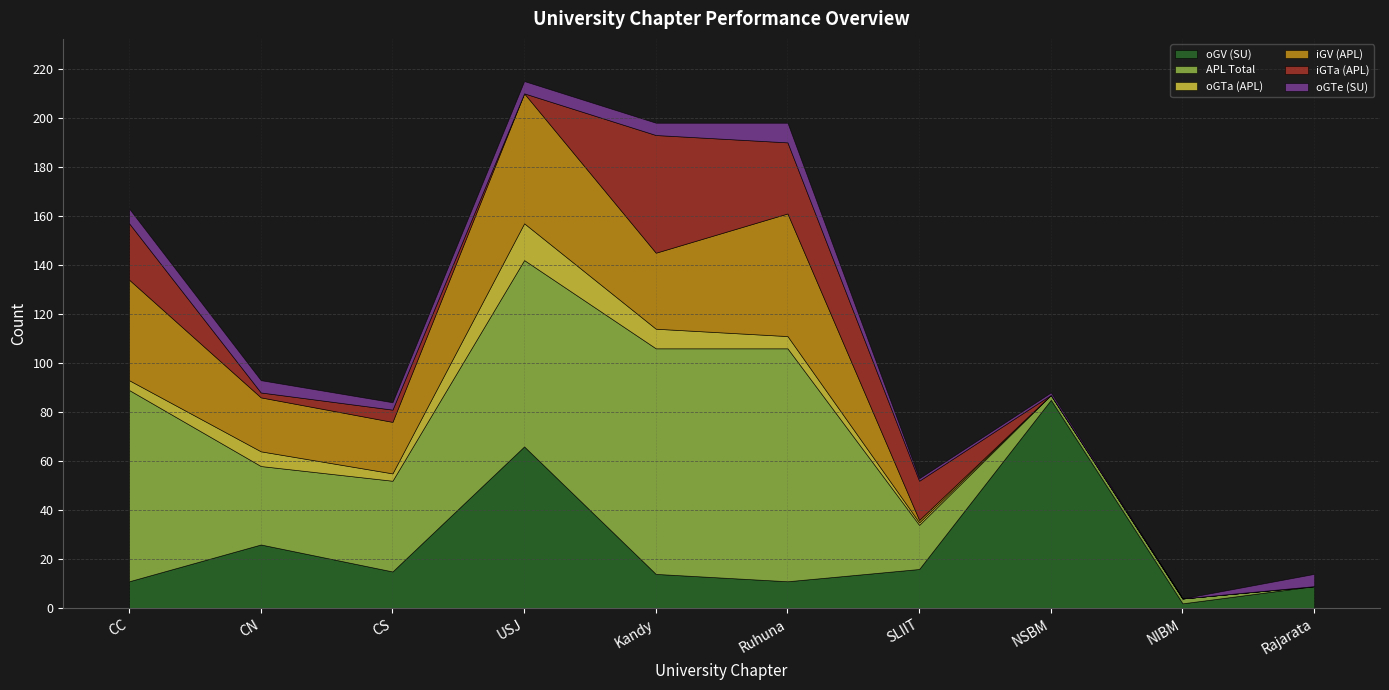

How many values in the oGTe (SU) series exceed 5?

2